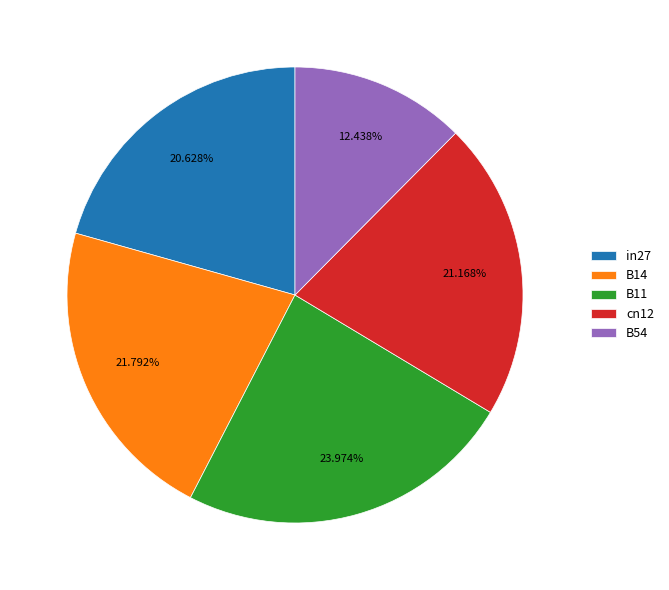

To the nearest percent, what portion does cn12 represent?

21%